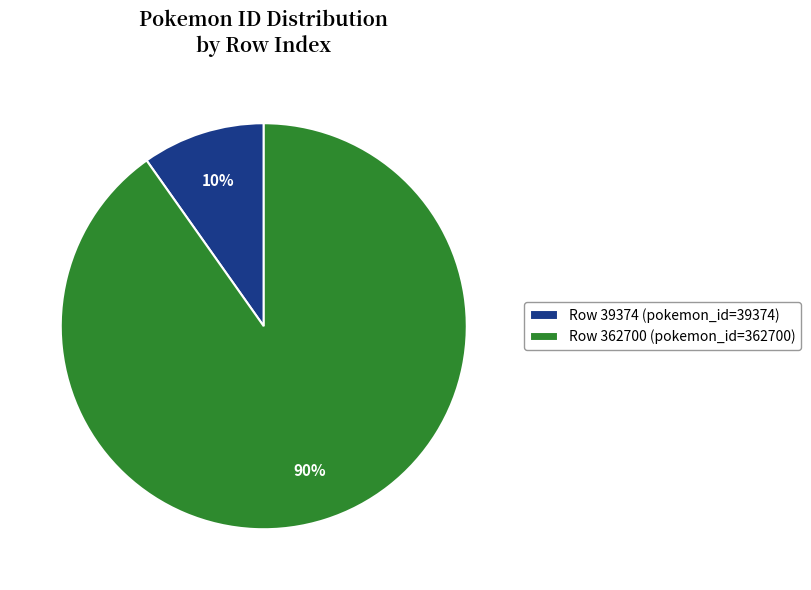

What is the largest slice in the pie chart?

Row 362700 (pokemon_id=362700)